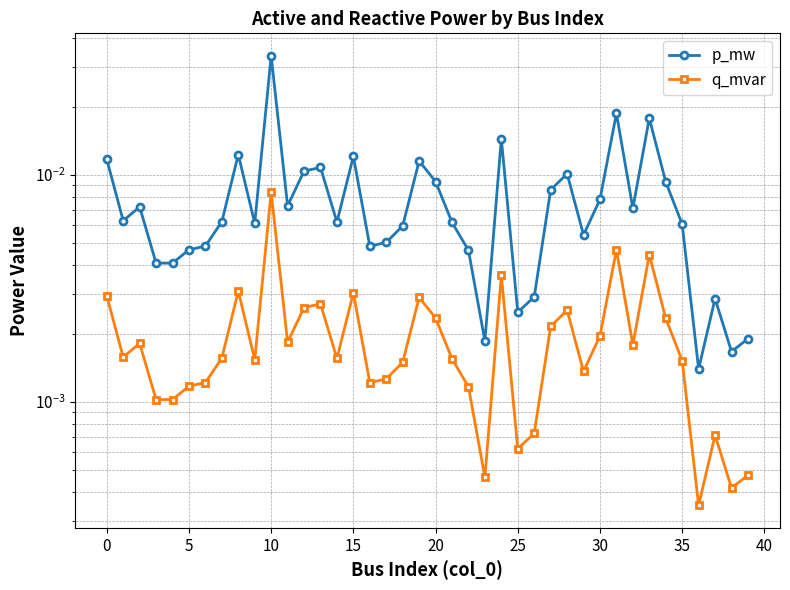

True or false: p_mw and q_mvar cross at least once.

False